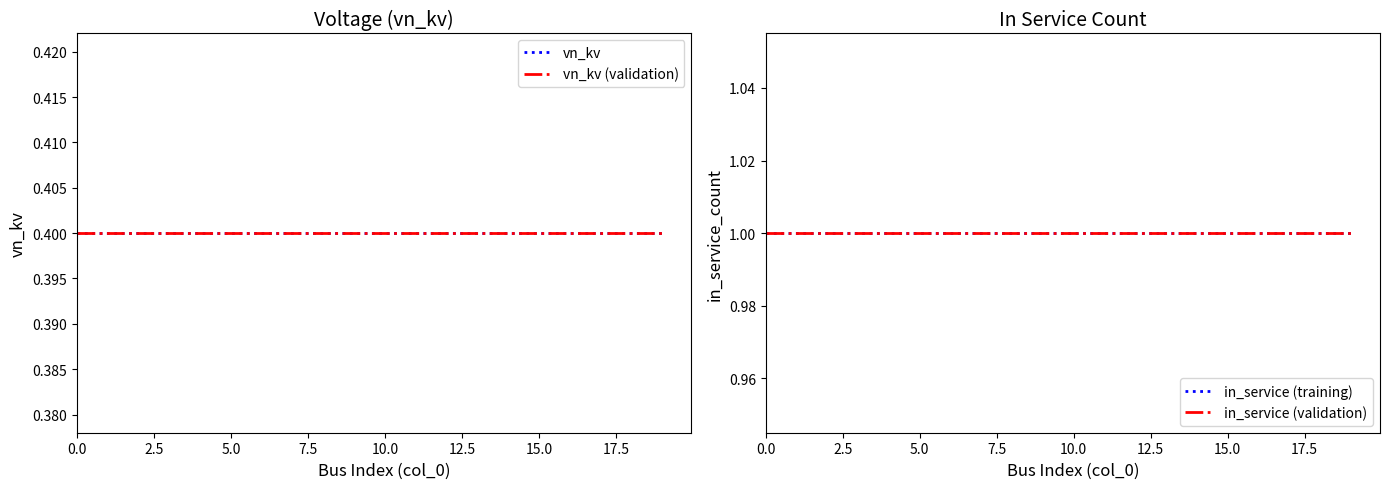

Which series has the widest spread of values?

vn_kv